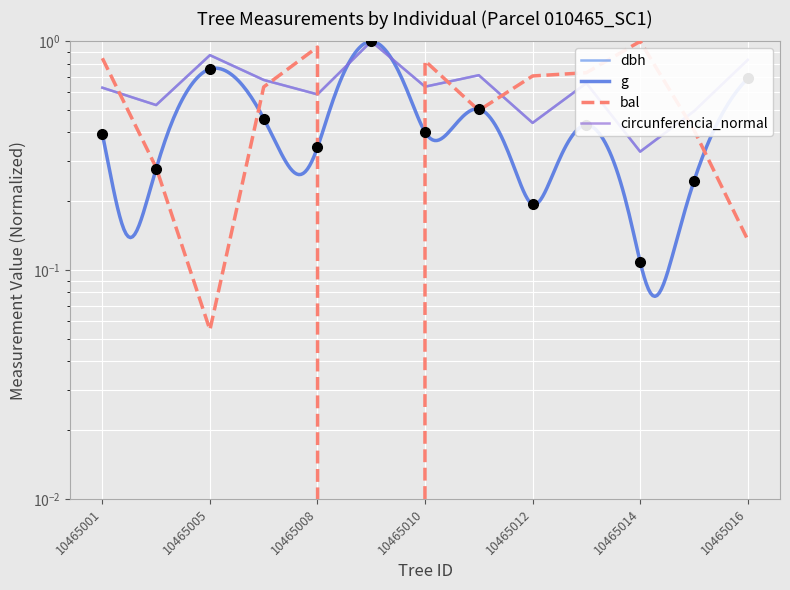

Reading left to right, what are all the values shown in this chart?

dbh: 10465001=0.6	10465002=0.5	10465005=0.9	10465006=0.7	10465008=0.6	10465009=1.0	10465010=0.6	10465011=0.7	10465012=0.4	10465013=0.7	10465014=0.3	10465015=0.5	10465016=0.8
g: 10465001=0.4	10465002=0.3	10465005=0.8	10465006=0.5	10465008=0.3	10465009=1.0	10465010=0.4	10465011=0.5	10465012=0.2	10465013=0.4	10465014=0.1	10465015=0.2	10465016=0.7
bal: 10465001=0.8	10465002=0.3	10465005=0.1	10465006=0.6	10465008=0.9	10465009=0.0	10465010=0.8	10465011=0.5	10465012=0.7	10465013=0.7	10465014=1.0	10465015=0.4	10465016=0.1
circunferencia_normal: 10465001=0.6	10465002=0.5	10465005=0.9	10465006=0.7	10465008=0.6	10465009=1.0	10465010=0.6	10465011=0.7	10465012=0.4	10465013=0.7	10465014=0.3	10465015=0.5	10465016=0.8